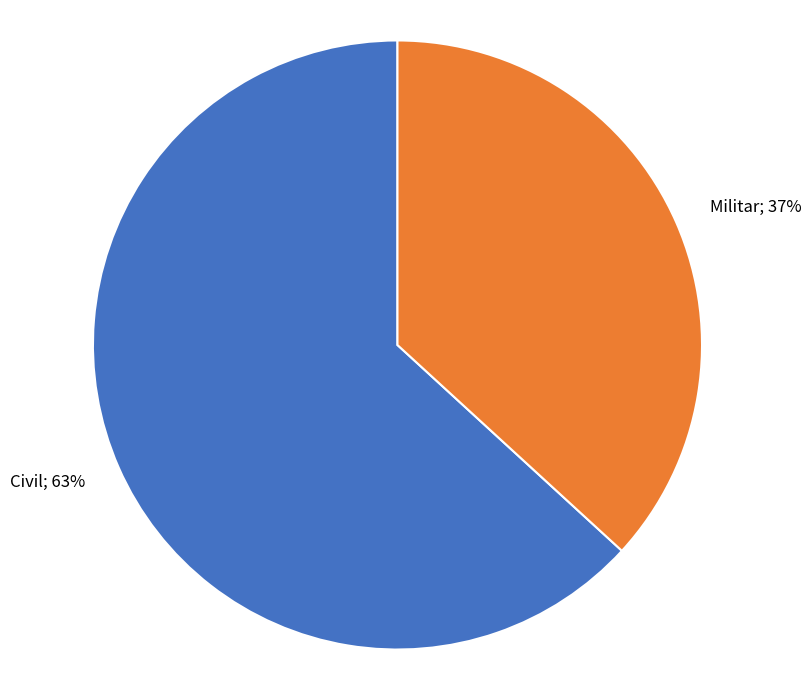

To the nearest percent, what is the average slice percentage?

50%